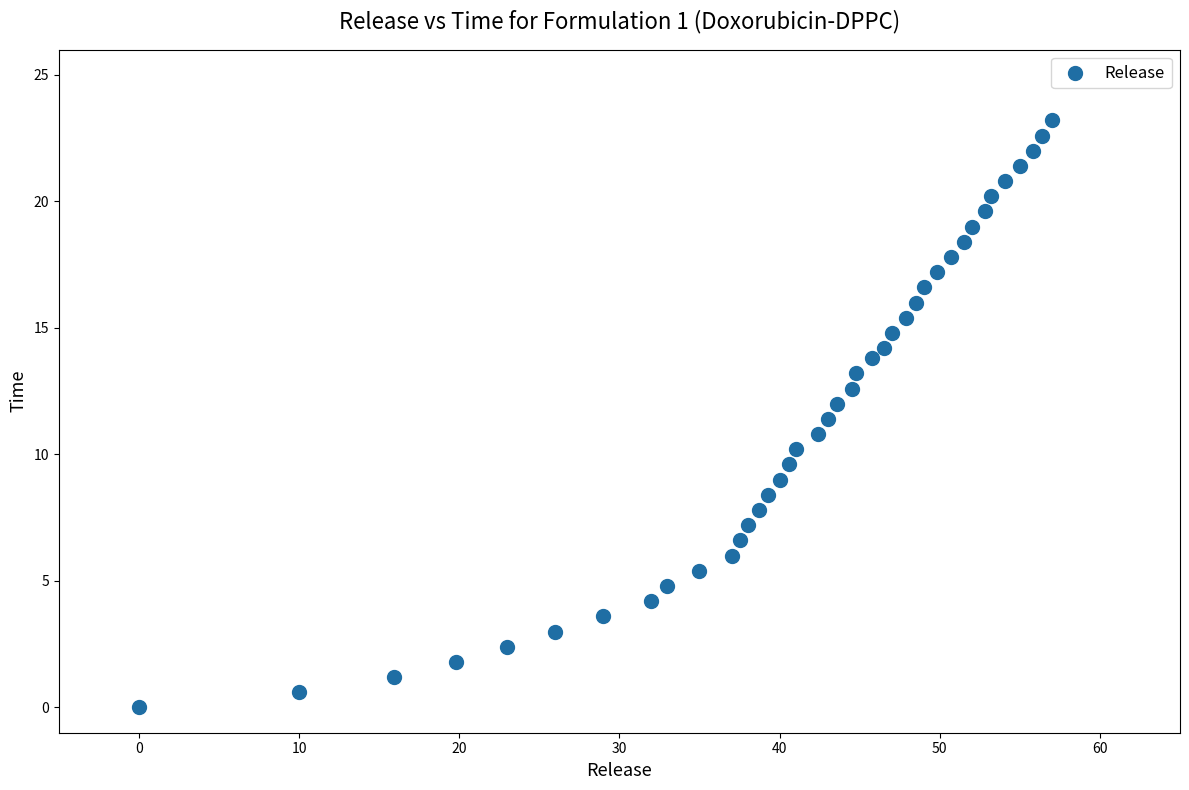

What is the range of X values (max minus min)?

57.0